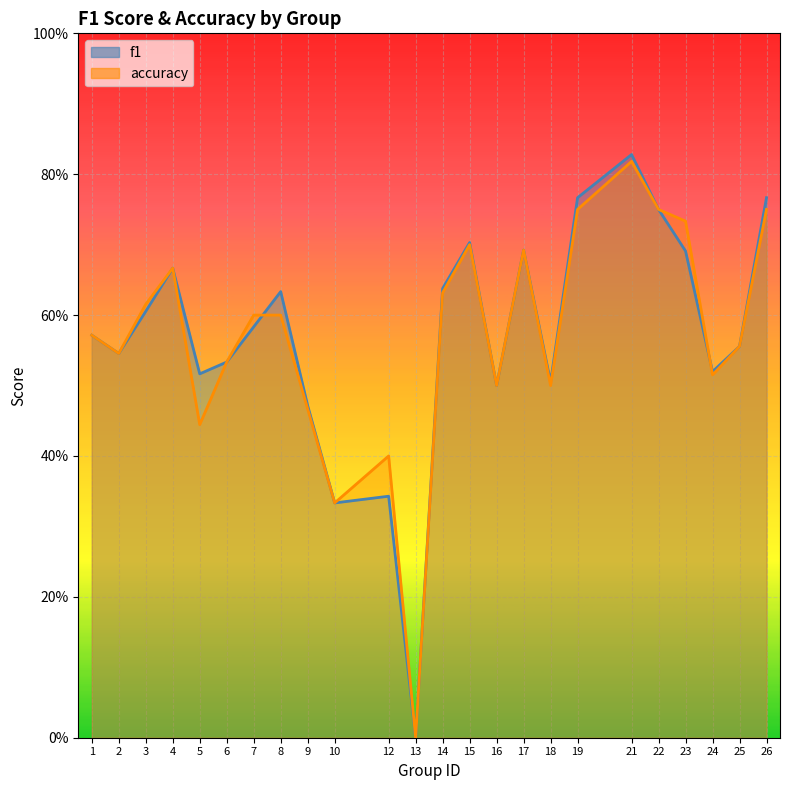

What is the maximum value shown in the chart?

0.8